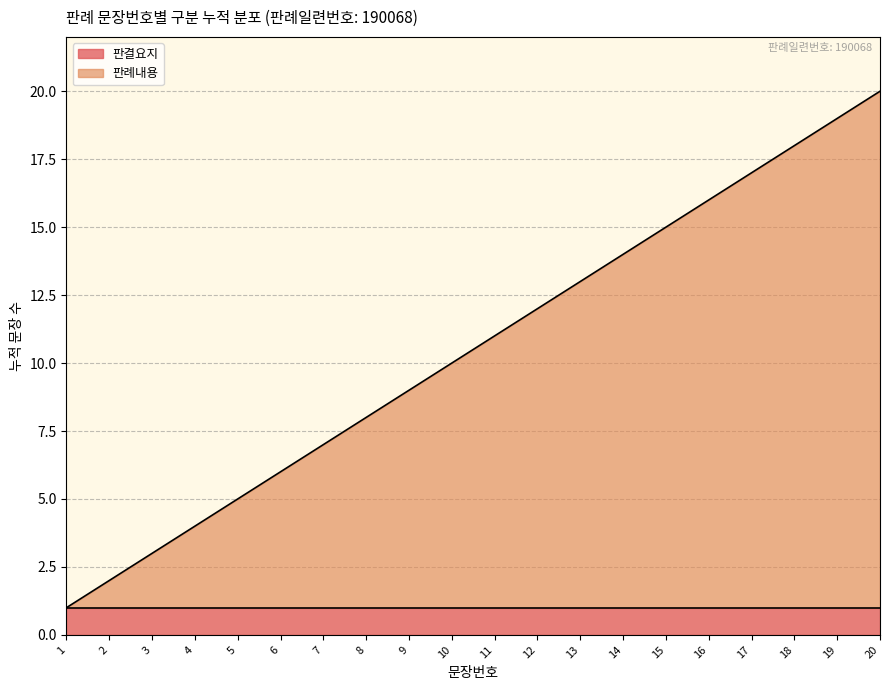

List the labels in order of value, largest first.

20, 19, 18, 17, 16, 15, 14, 13, 12, 11, 10, 9, 8, 7, 6, 5, 4, 3, 2, 1